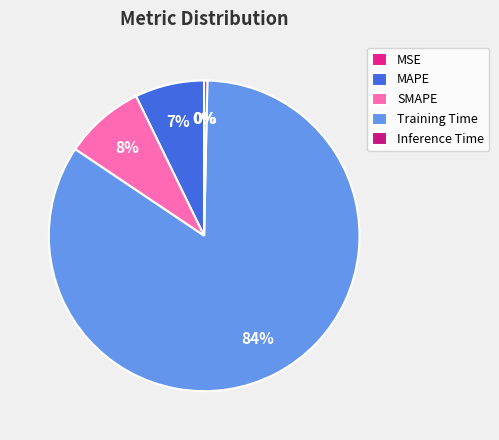

Rank the categories by value from lowest to highest.

MSE, Inference Time, MAPE, SMAPE, Training Time